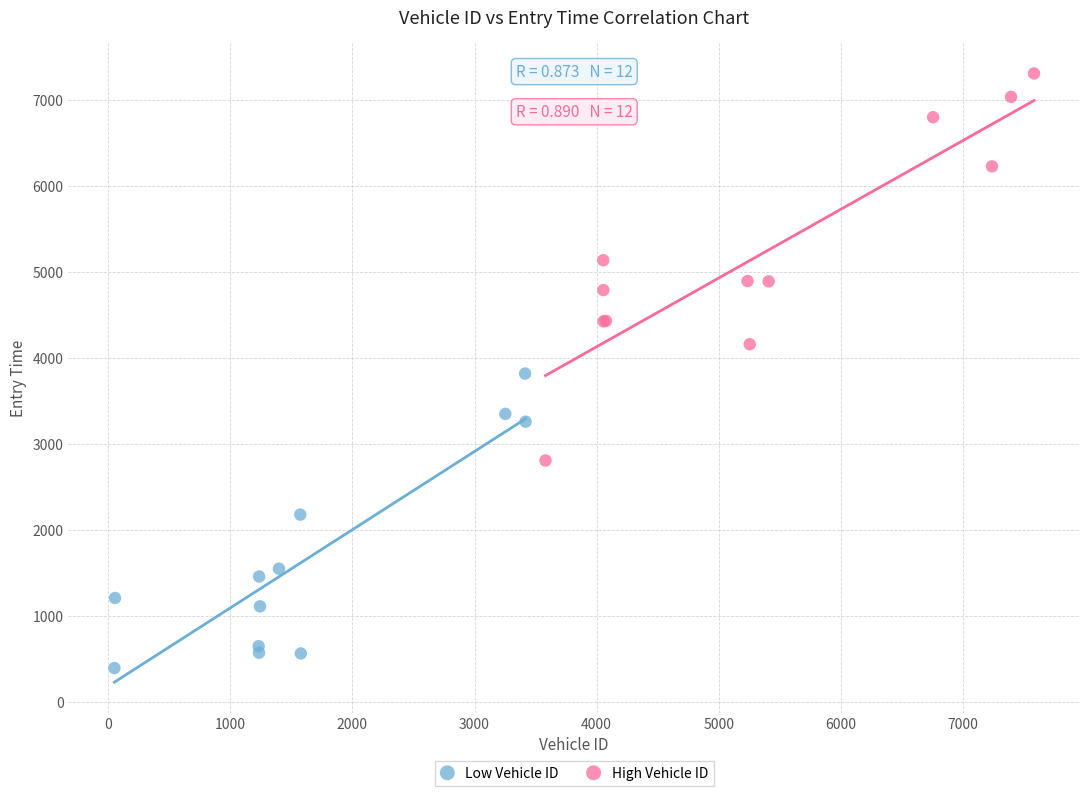

Which series contains the highest Y value?

High Vehicle ID